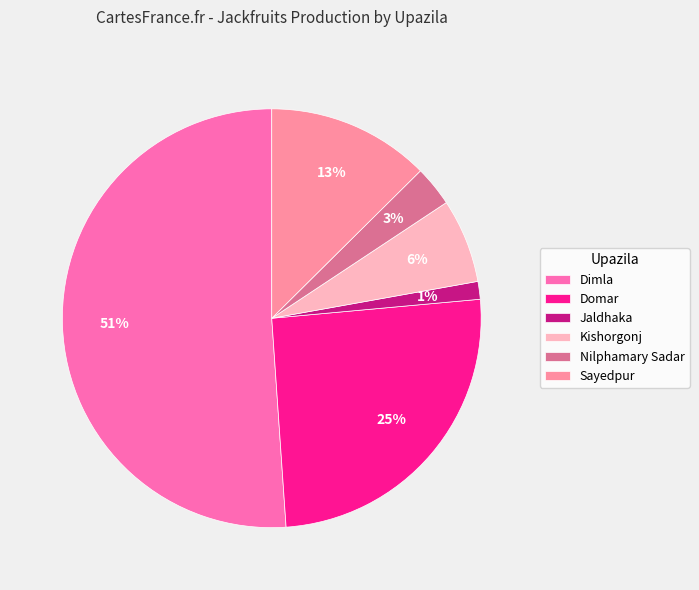

Which category has the smallest portion of the pie?

Jaldhaka